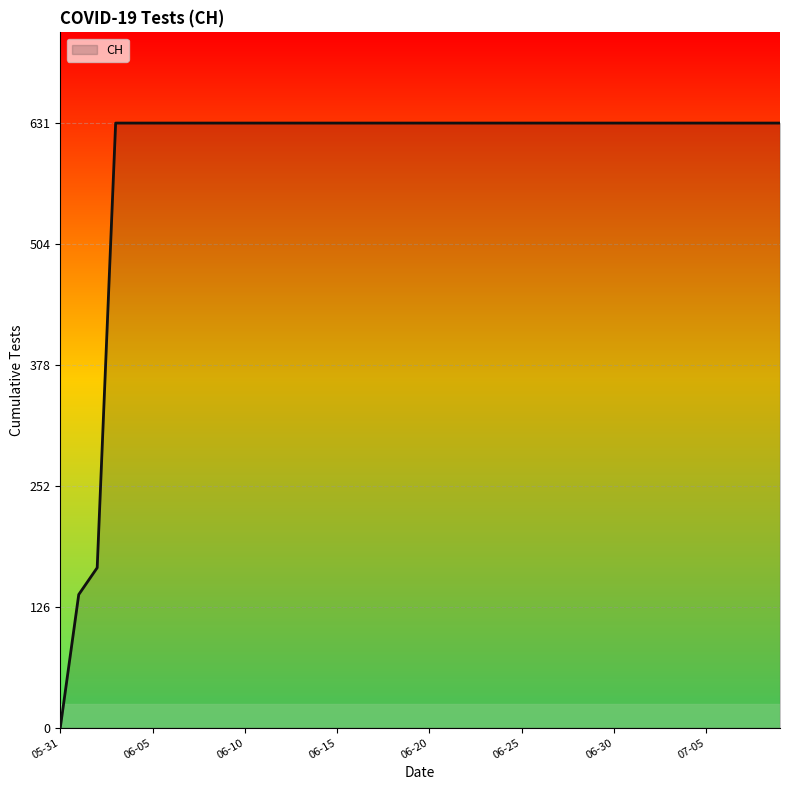

What is the maximum value shown in the chart?

631